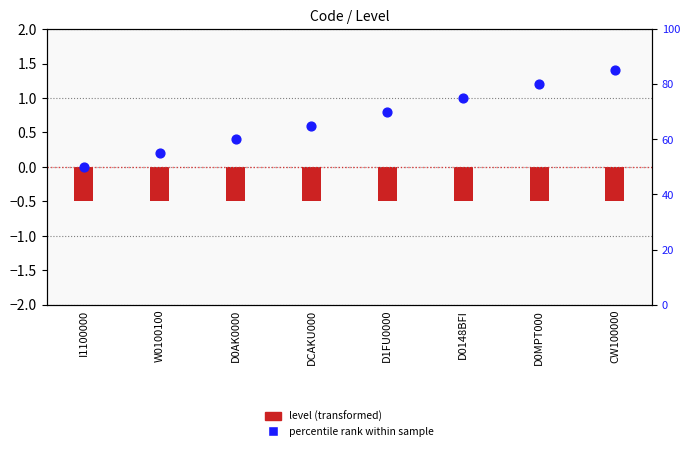

Which series has the largest total across all categories?

percentile rank within sample